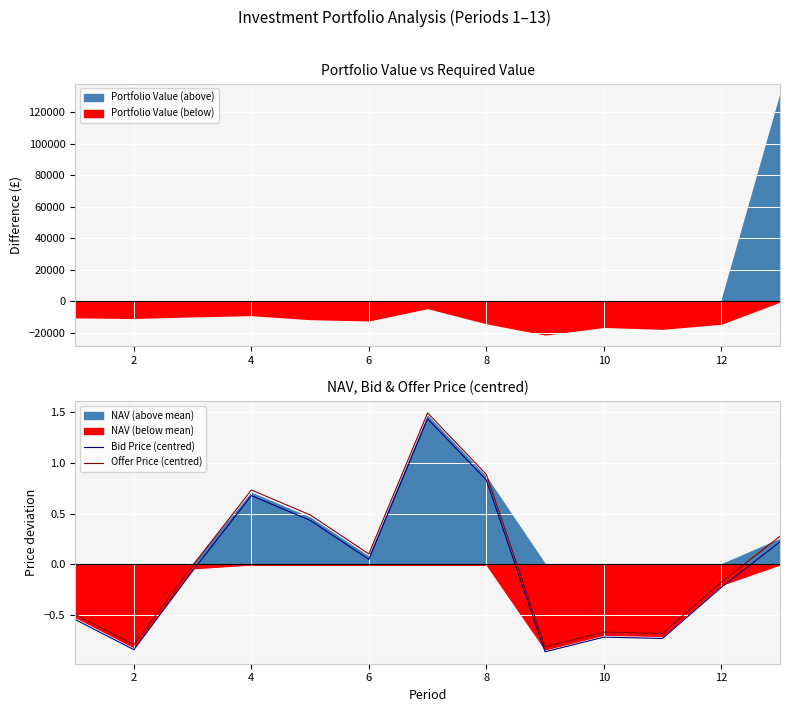

How many data points in Offer Price (centred) are less than 0?

7